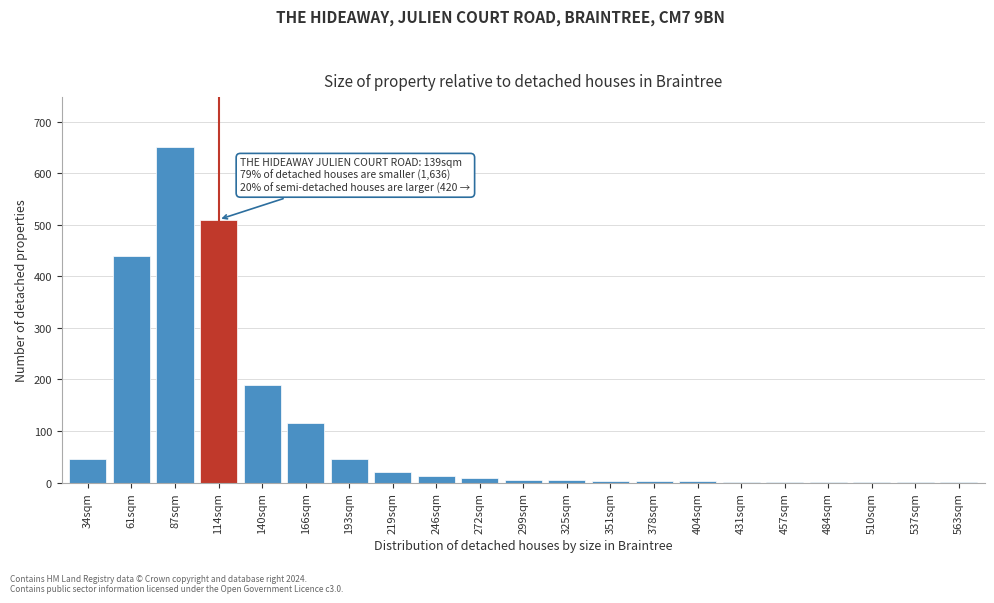

What is the maximum value shown in the chart?

650